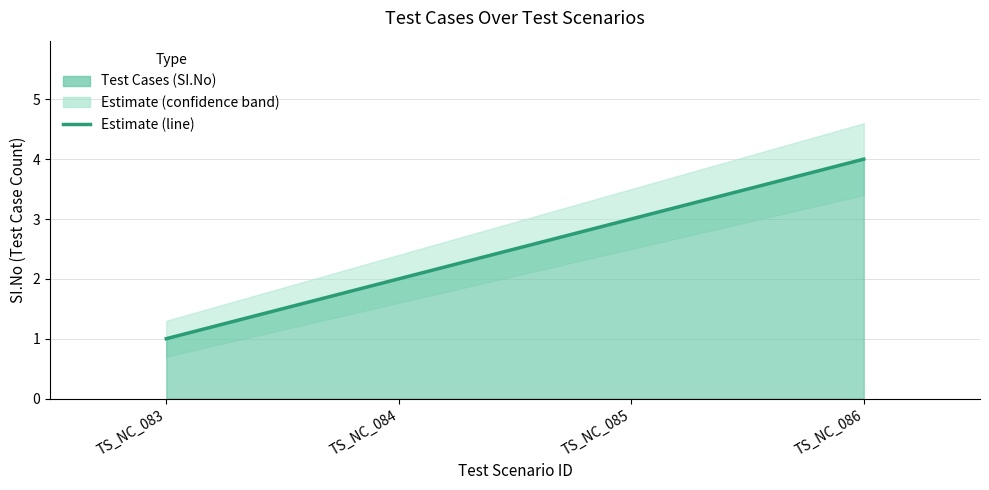

What is the difference between the maximum and second lowest values?

2